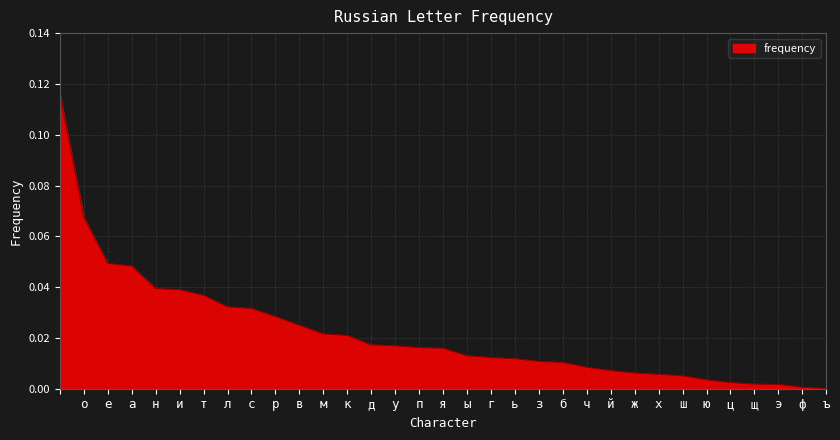

Does the chart have visible grid lines?

Yes